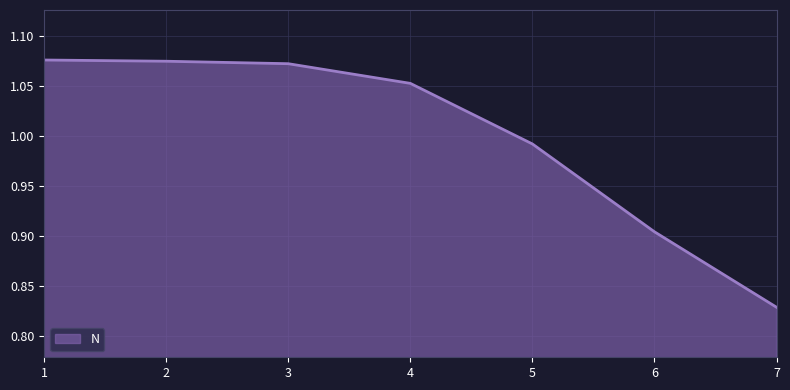

At which category does the chart reach its minimum across all series?

7